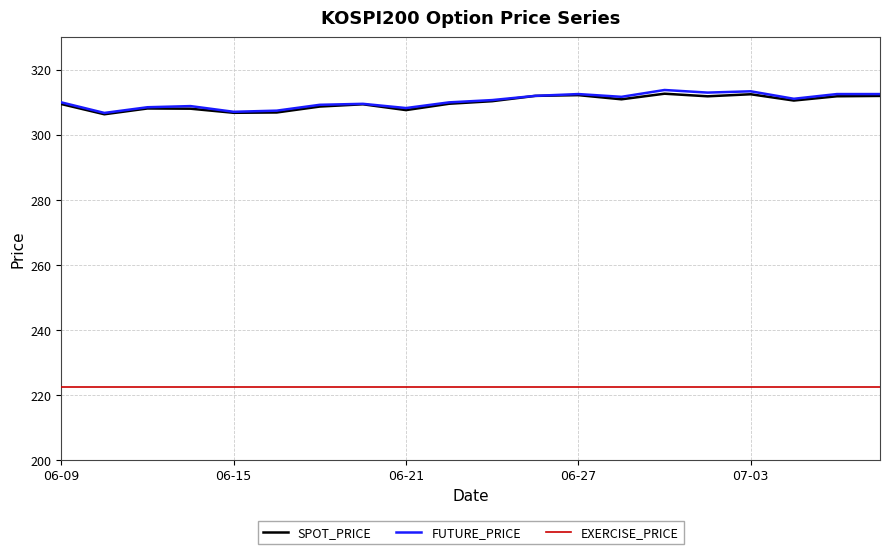

What is the highest value of the FUTURE_PRICE series?

313.7